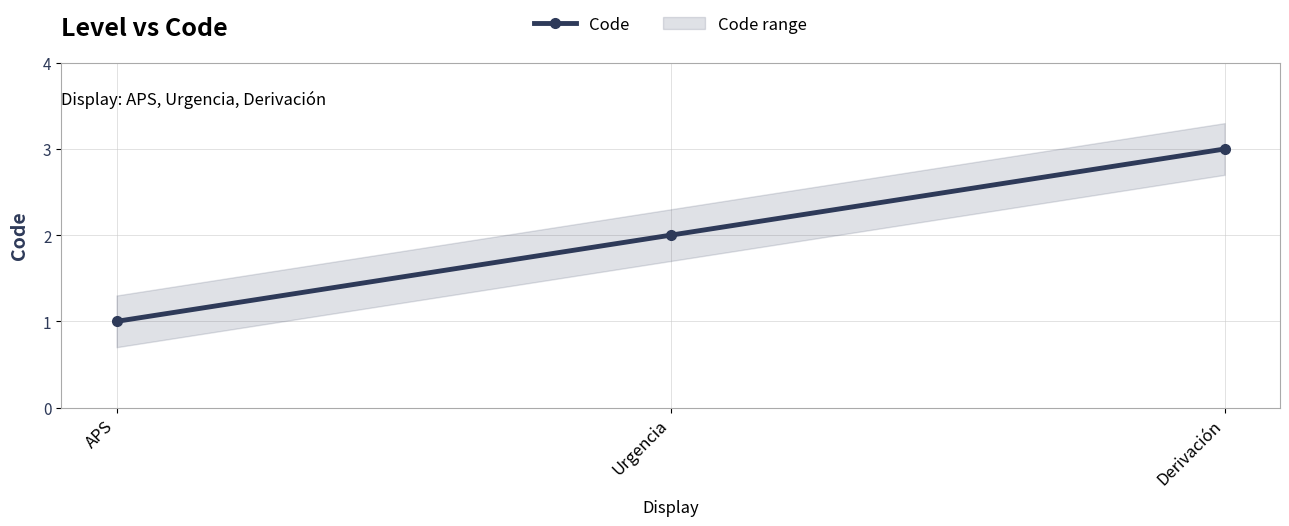

Reading left to right, transcribe all the data shown in this chart.

APS=1	Urgencia=2	Derivación=3